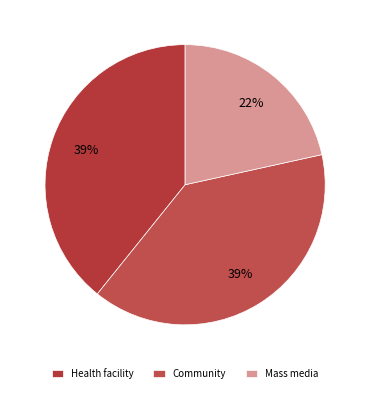

Count the number of slices in the pie.

3